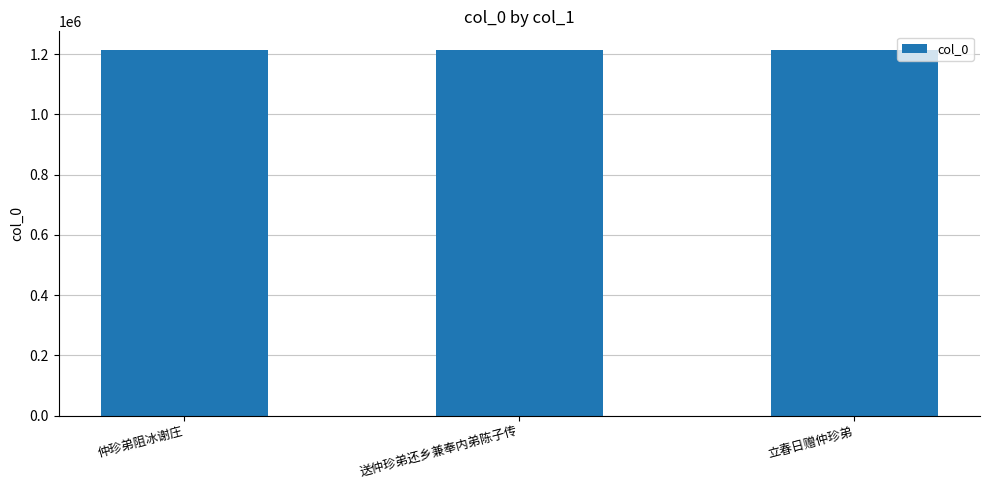

What is the greatest value displayed?

1214695